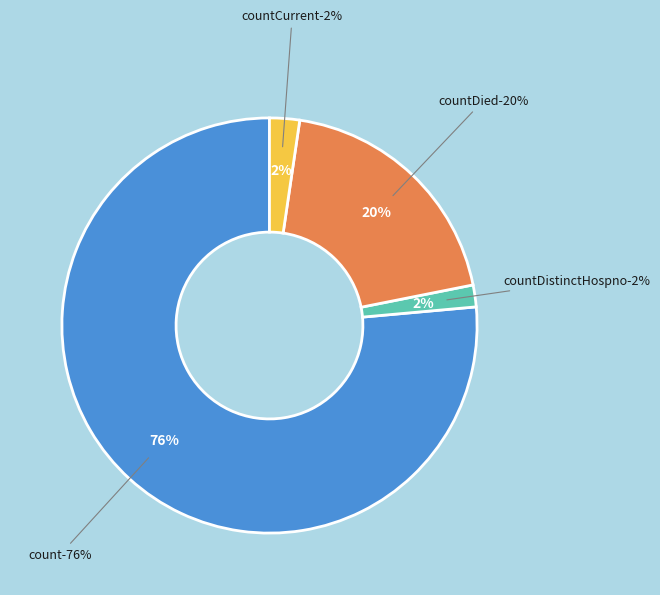

Combined, do countDistinctHospno and countCurrentSuspected account for over 50%?

No